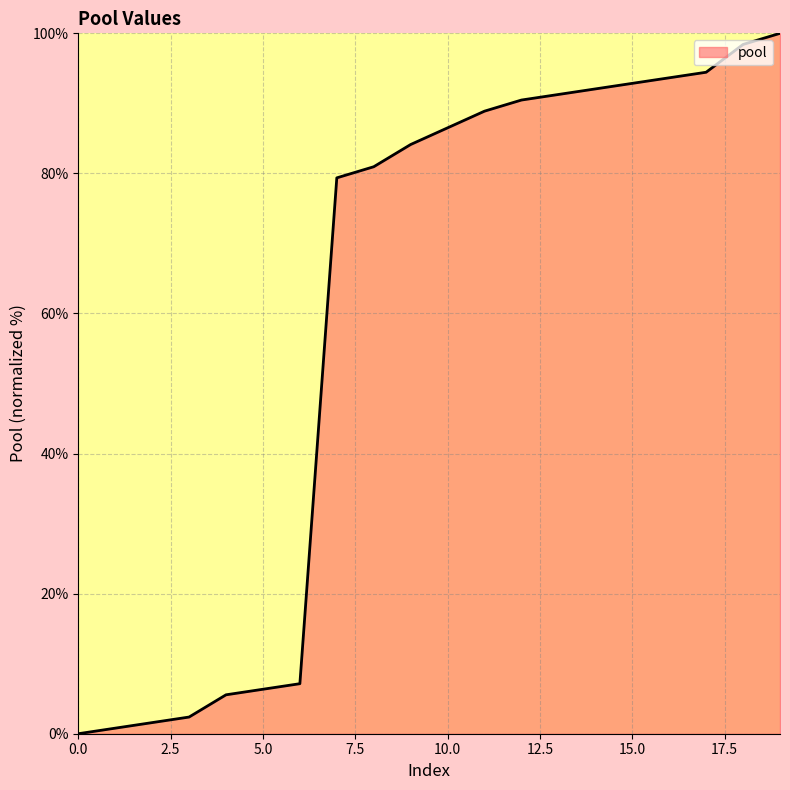

What is the difference between the maximum and minimum values?

100.0